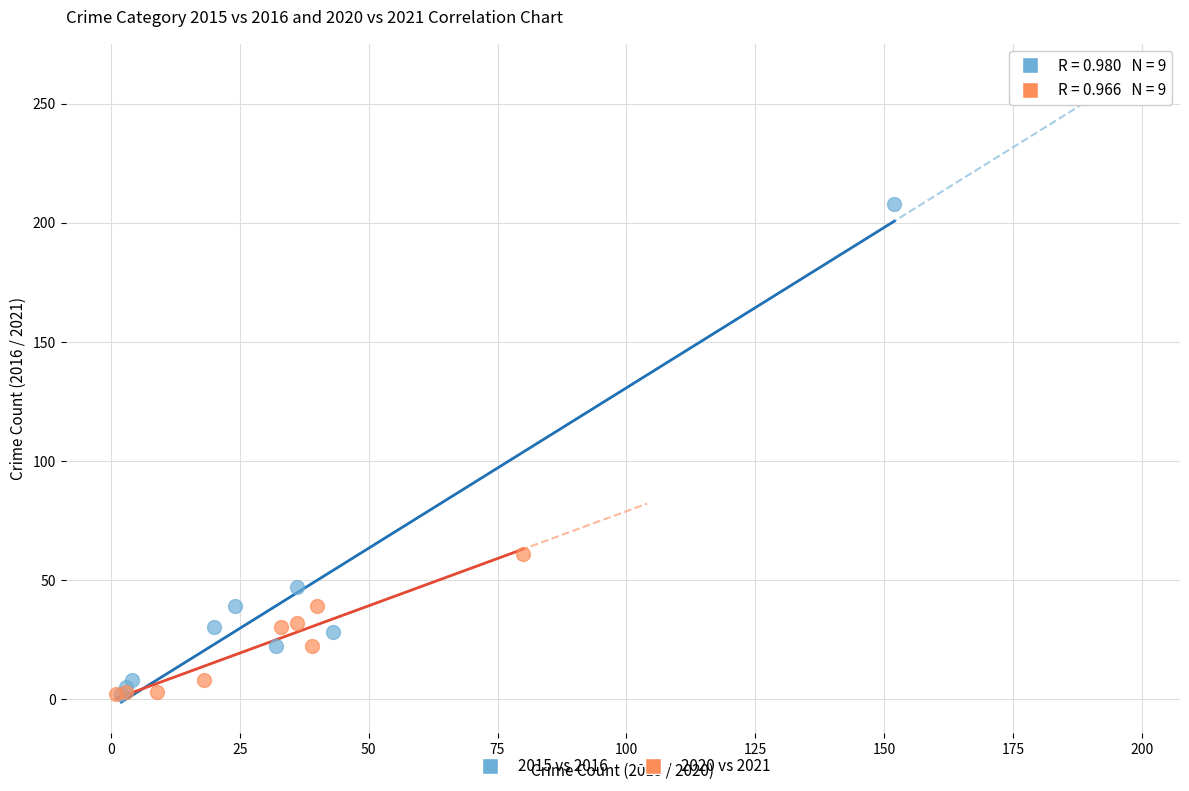

Which series has the largest Y range (max minus min)?

2015 vs 2016